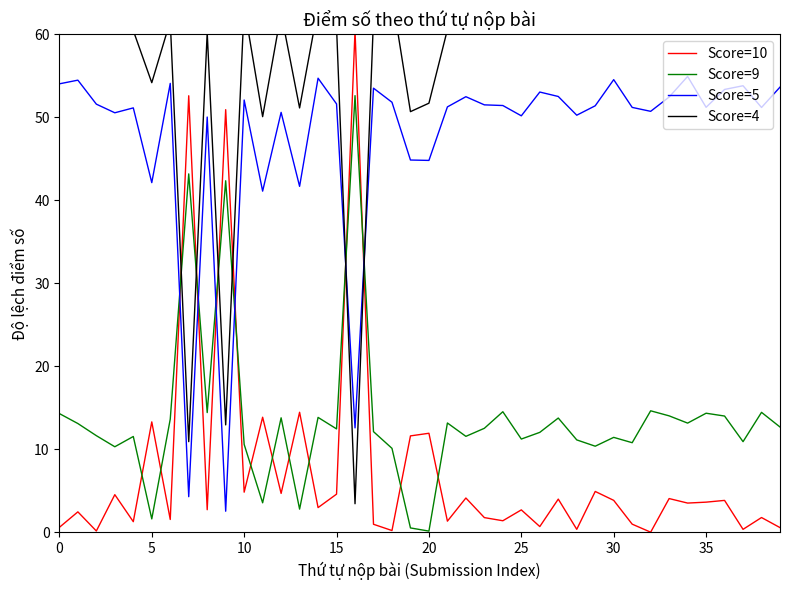

Which label corresponds to the largest value in the chart?

18